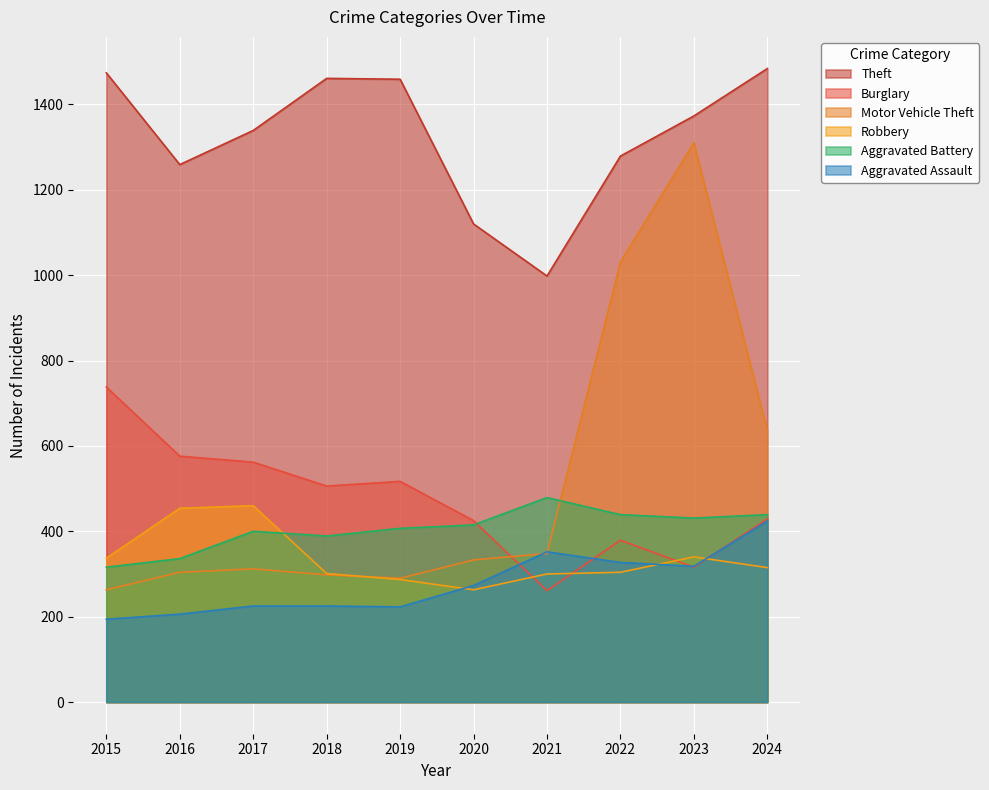

Read the Motor Vehicle Theft value at 2016.

304